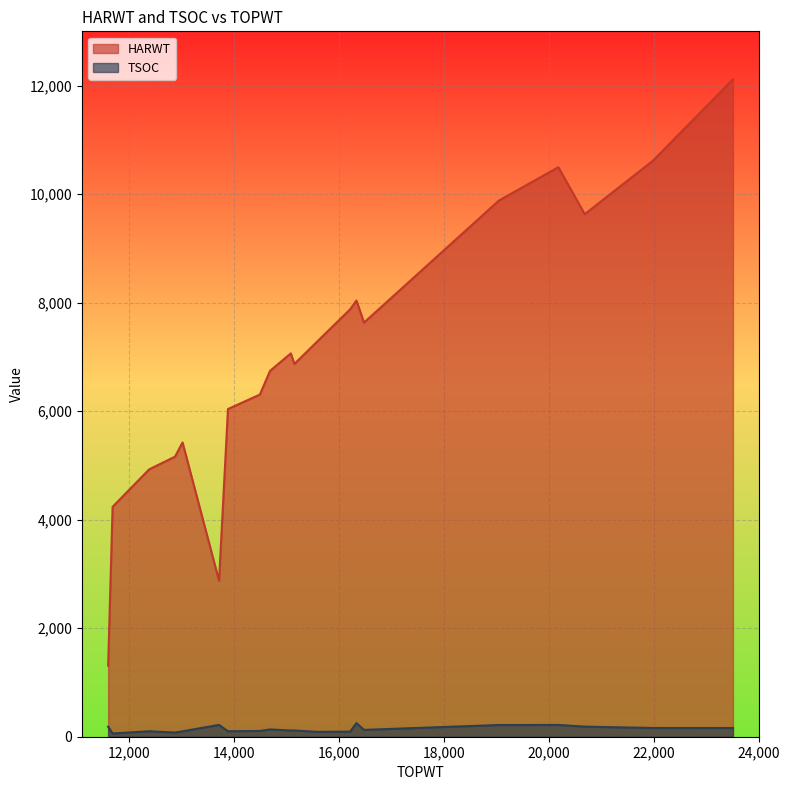

Rank the categories by TSOC value from lowest to highest.

11685, 12875, 15574, 16212, 13018, 12381, 13884, 14492, 15082, 15149, 16477, 14686, 23509, 21978, 11600, 20684, 19046, 20181, 13714, 16333